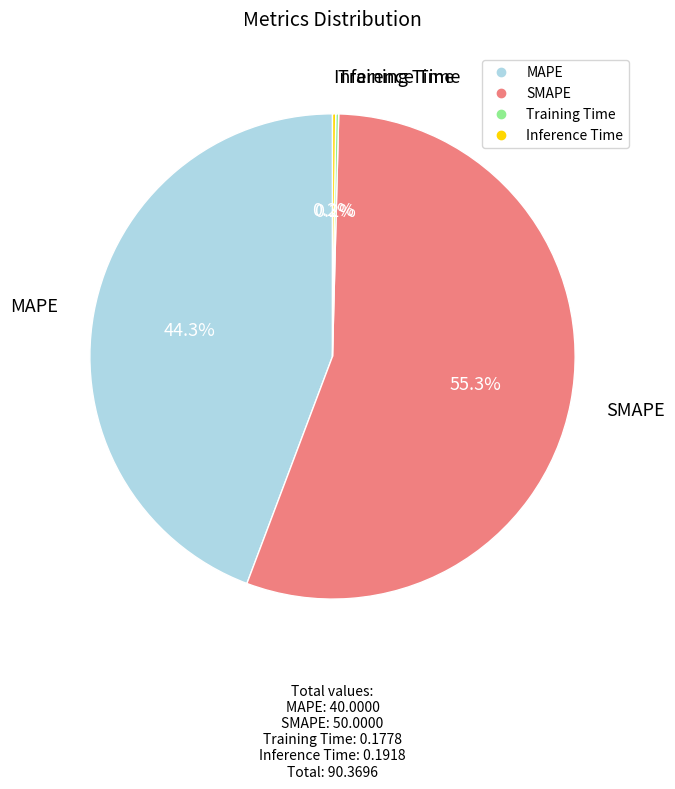

Which category has the biggest portion of the pie?

SMAPE